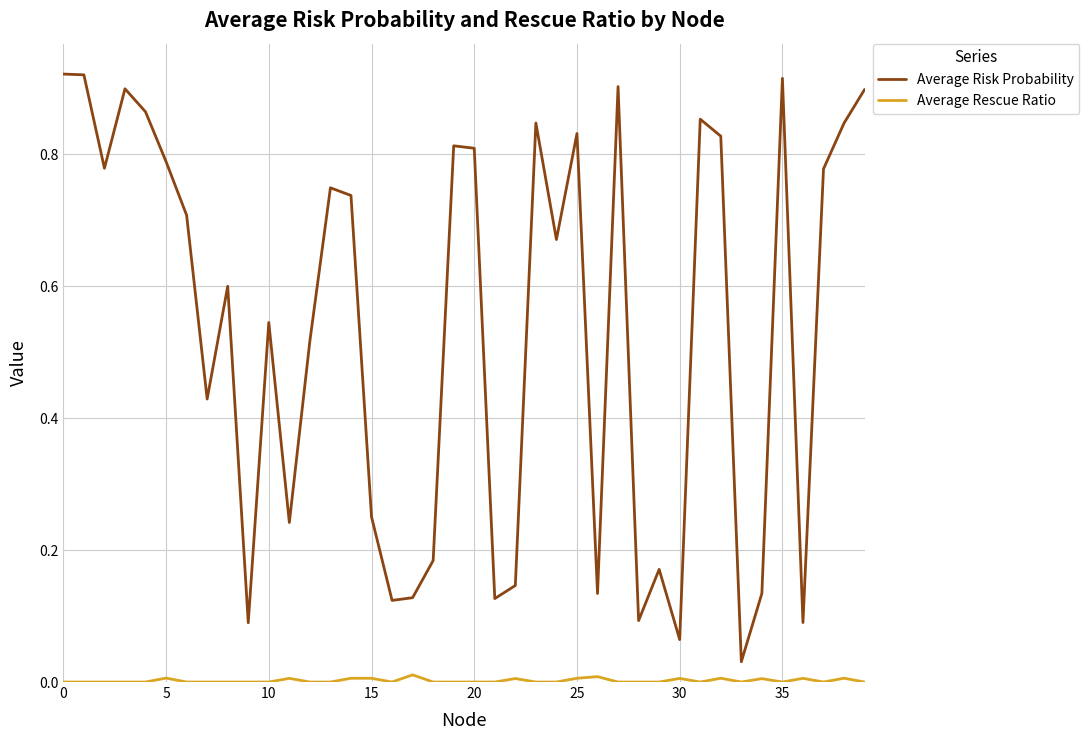

Count the number of data series in this chart.

2